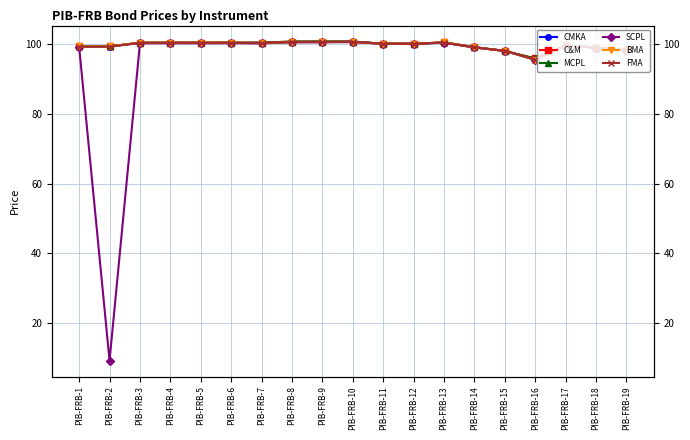

Rank the series at PIB-FRB-4 from lowest to highest value.

SCPL, CMKA, FMA, C&M, MCPL, BMA